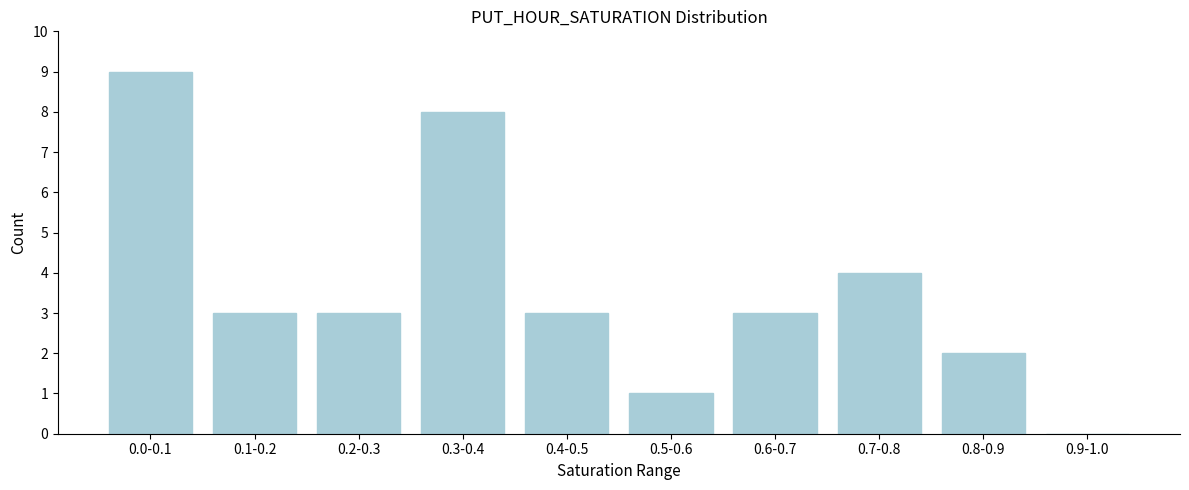

Reading right to left, what are all the values shown in this chart?

0.9-1.0=0	0.8-0.9=2	0.7-0.8=4	0.6-0.7=3	0.5-0.6=1	0.4-0.5=3	0.3-0.4=8	0.2-0.3=3	0.1-0.2=3	0.0-0.1=9